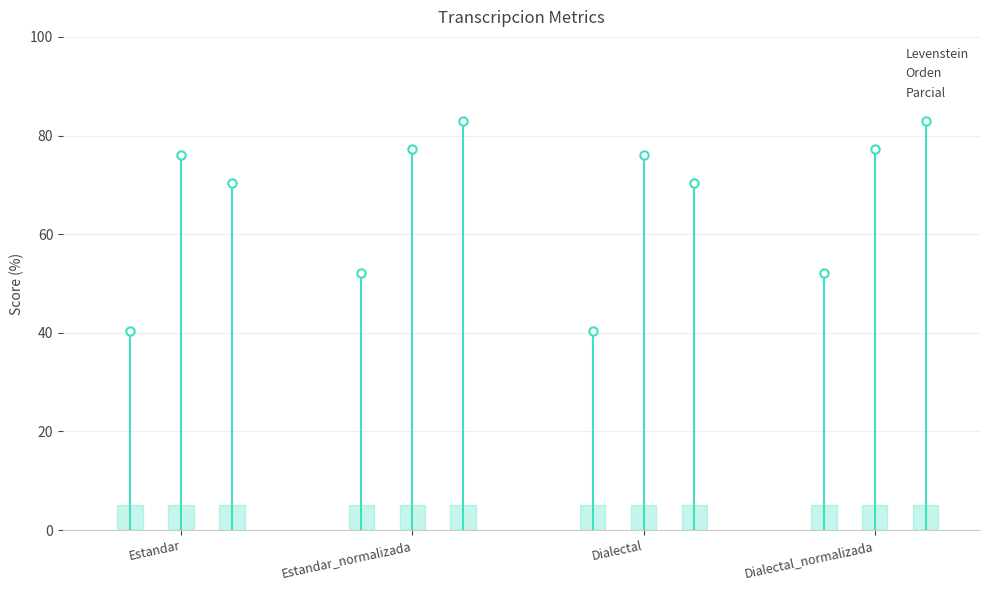

What is the greatest value displayed?

82.9